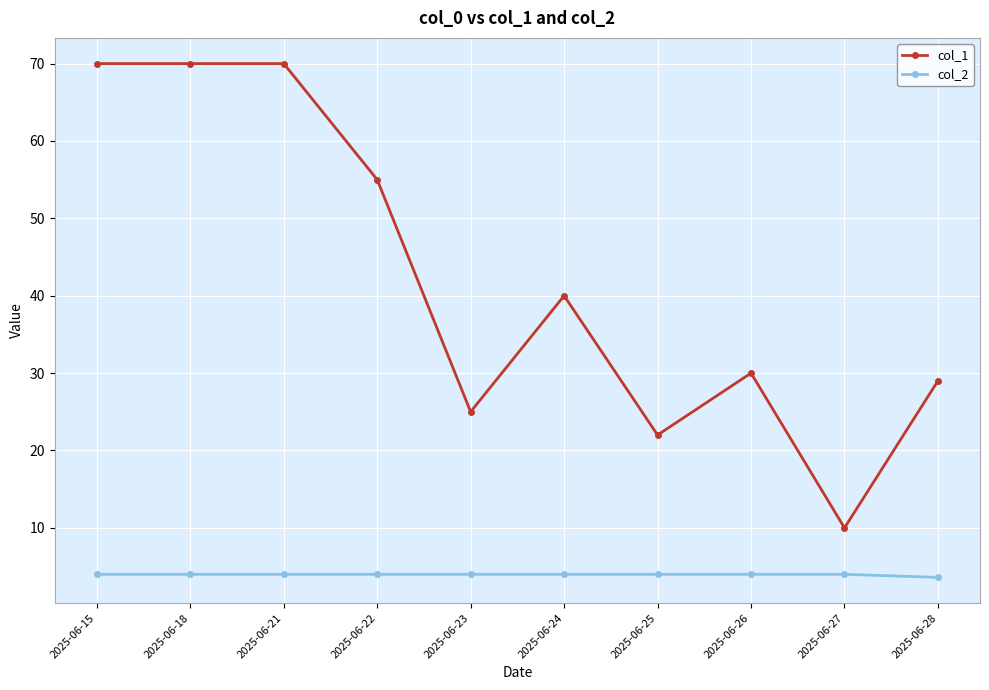

What are all the series names shown in the legend?

col_1, col_2